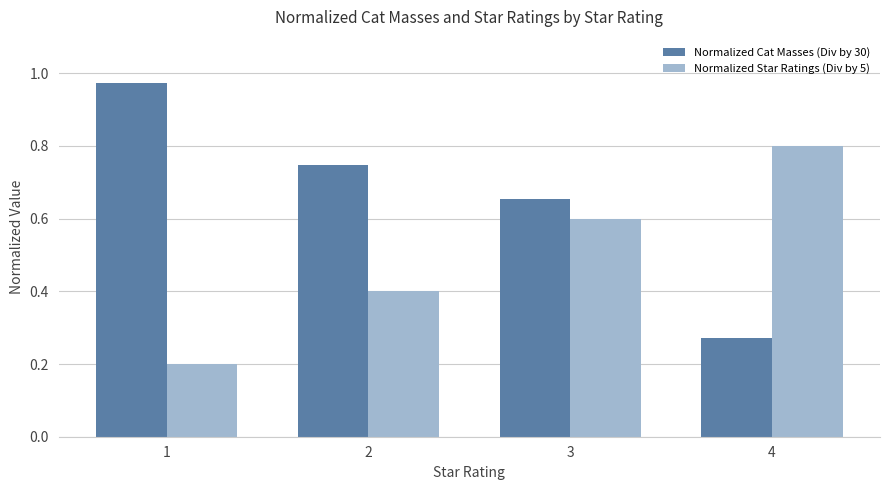

The Normalized Star Ratings (Div by 5) series shows 0.1 at 2. True or false?

False